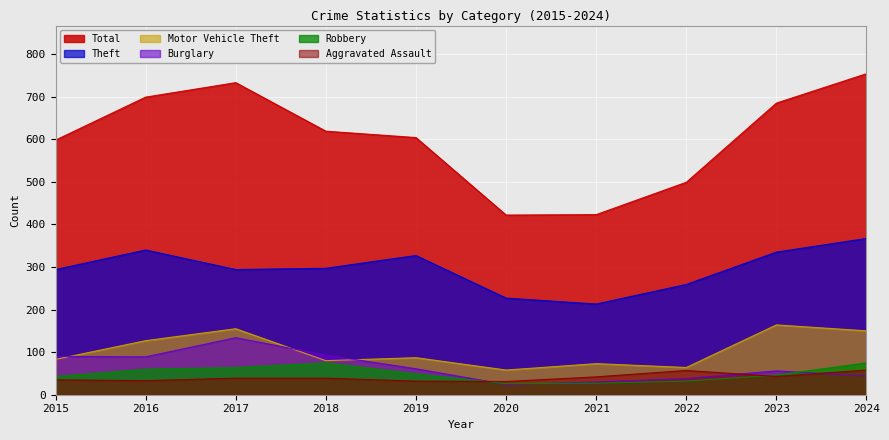

What is the sum of all Motor Vehicle Theft values?

1041